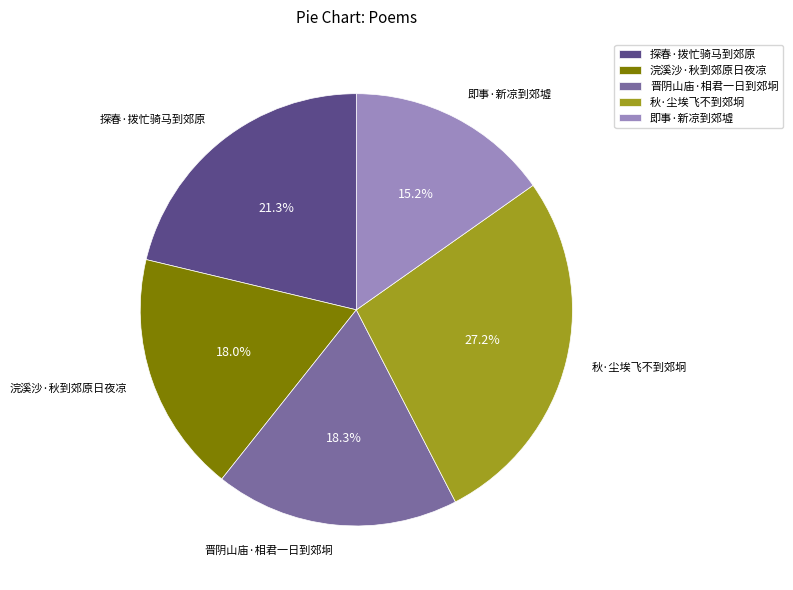

Between 秋·尘埃飞不到郊坰 and 即事·新凉到郊墟, which is larger?

秋·尘埃飞不到郊坰